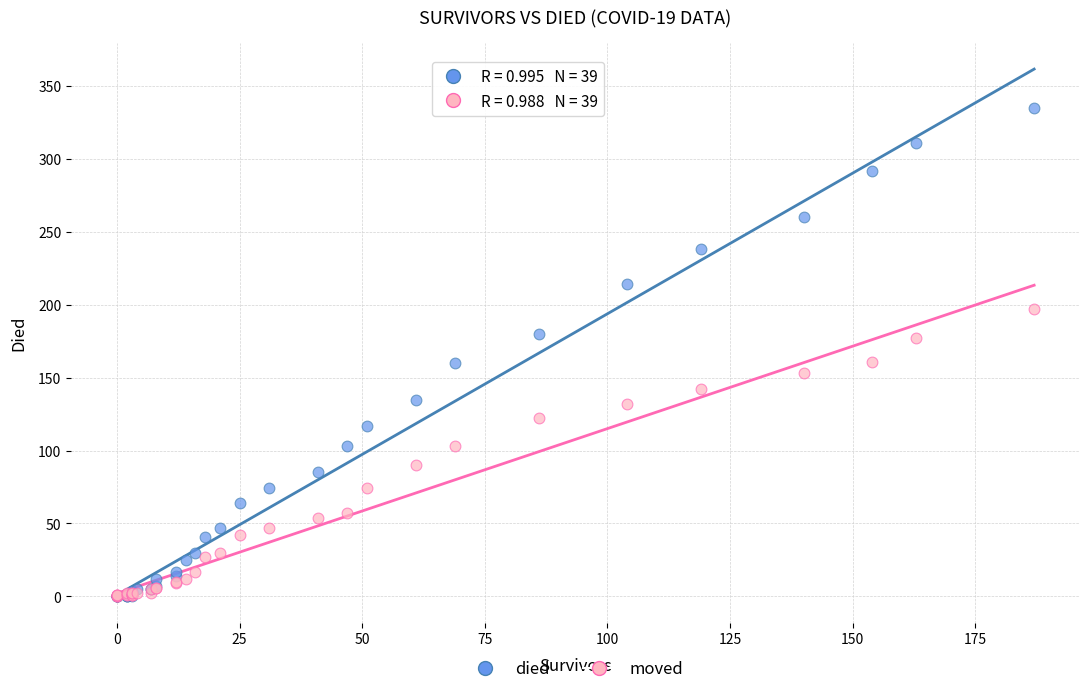

What are all the series names shown in the legend?

died, moved